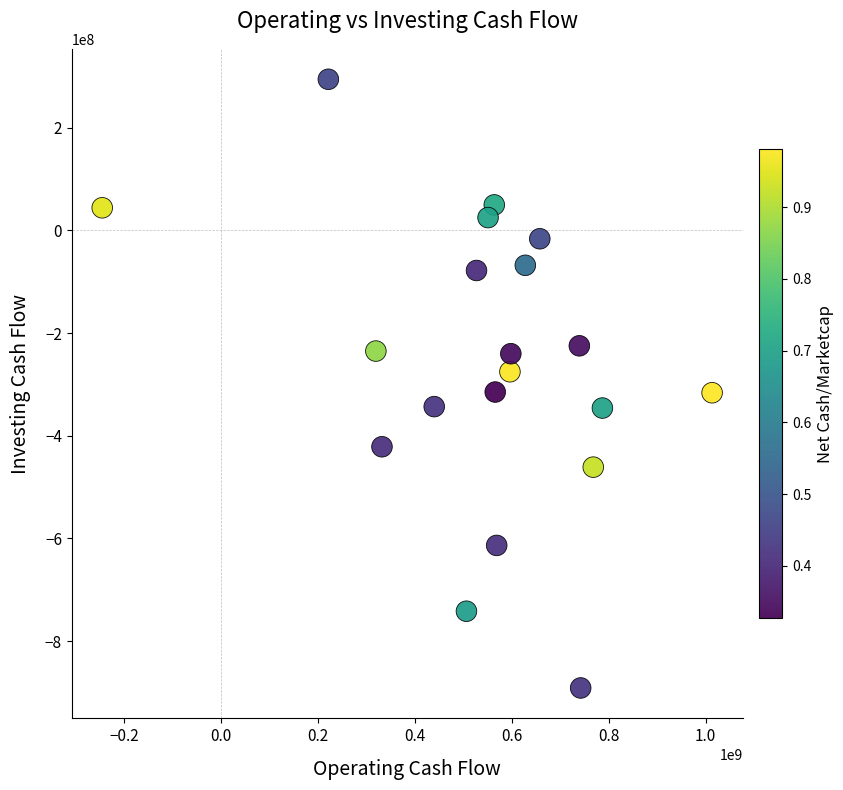

What is the range of X values (max minus min)?

1258205100